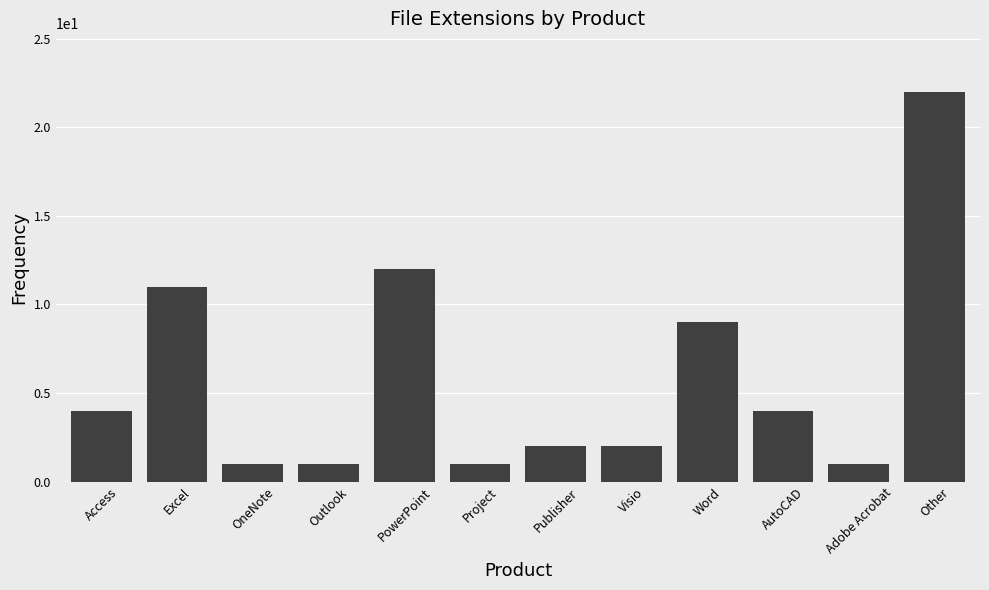

Reading left to right, transcribe all the data shown in this chart.

Access=4	Excel=11	OneNote=1	Outlook=1	PowerPoint=12	Project=1	Publisher=2	Visio=2	Word=9	AutoCAD=4	Adobe Acrobat=1	Other=22